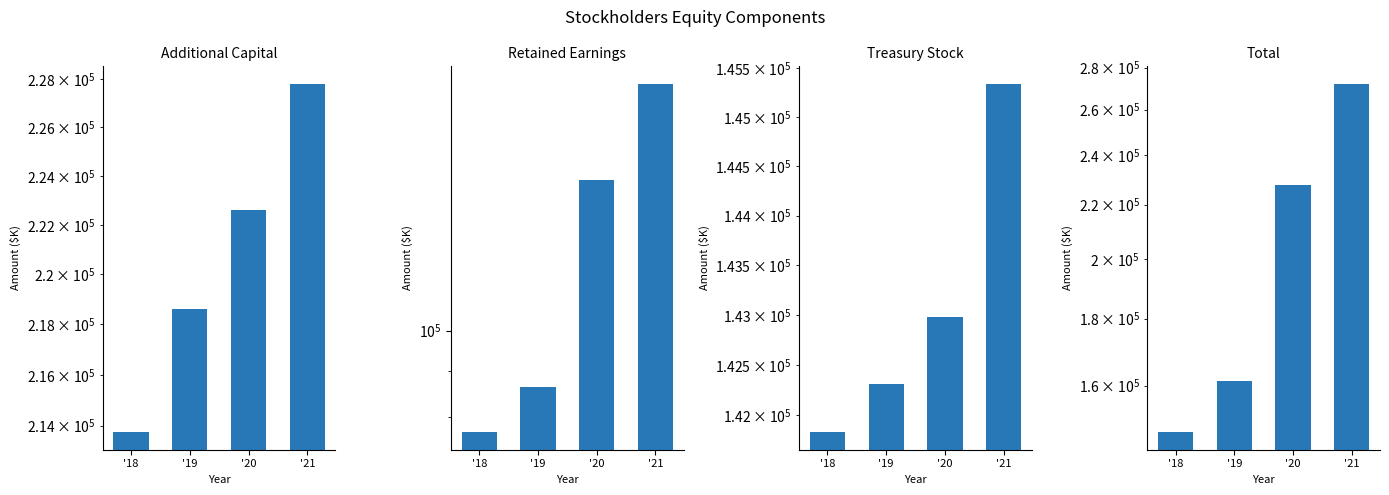

The value of Treasury Stock at '18 is 141828. True or false?

True